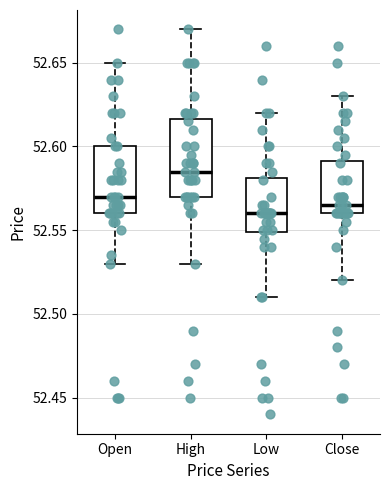

Comparing the boxes themselves (not the whiskers), which one is the tallest?

High